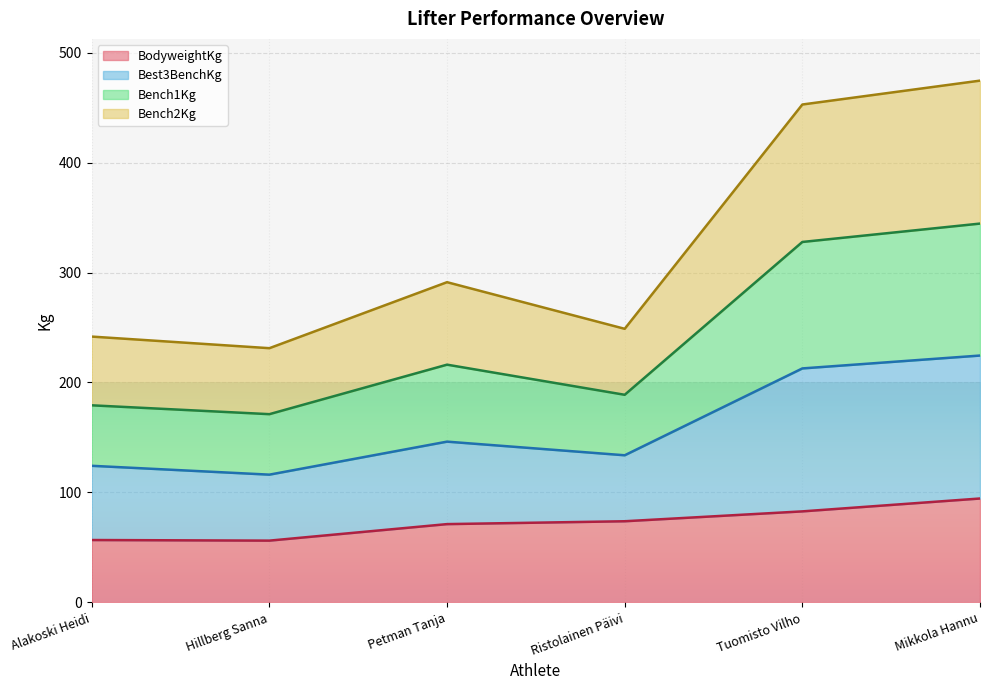

How many categories are shown in the chart?

6